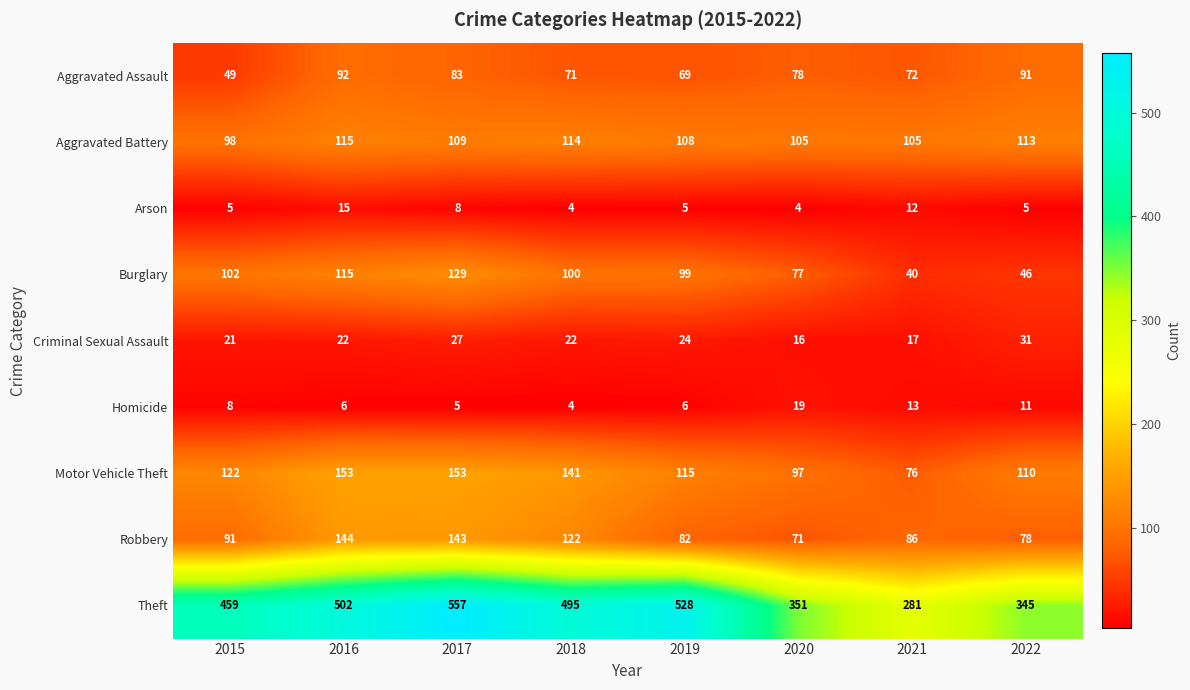

True or false: Burglary has a value of 102 at 2015.

True